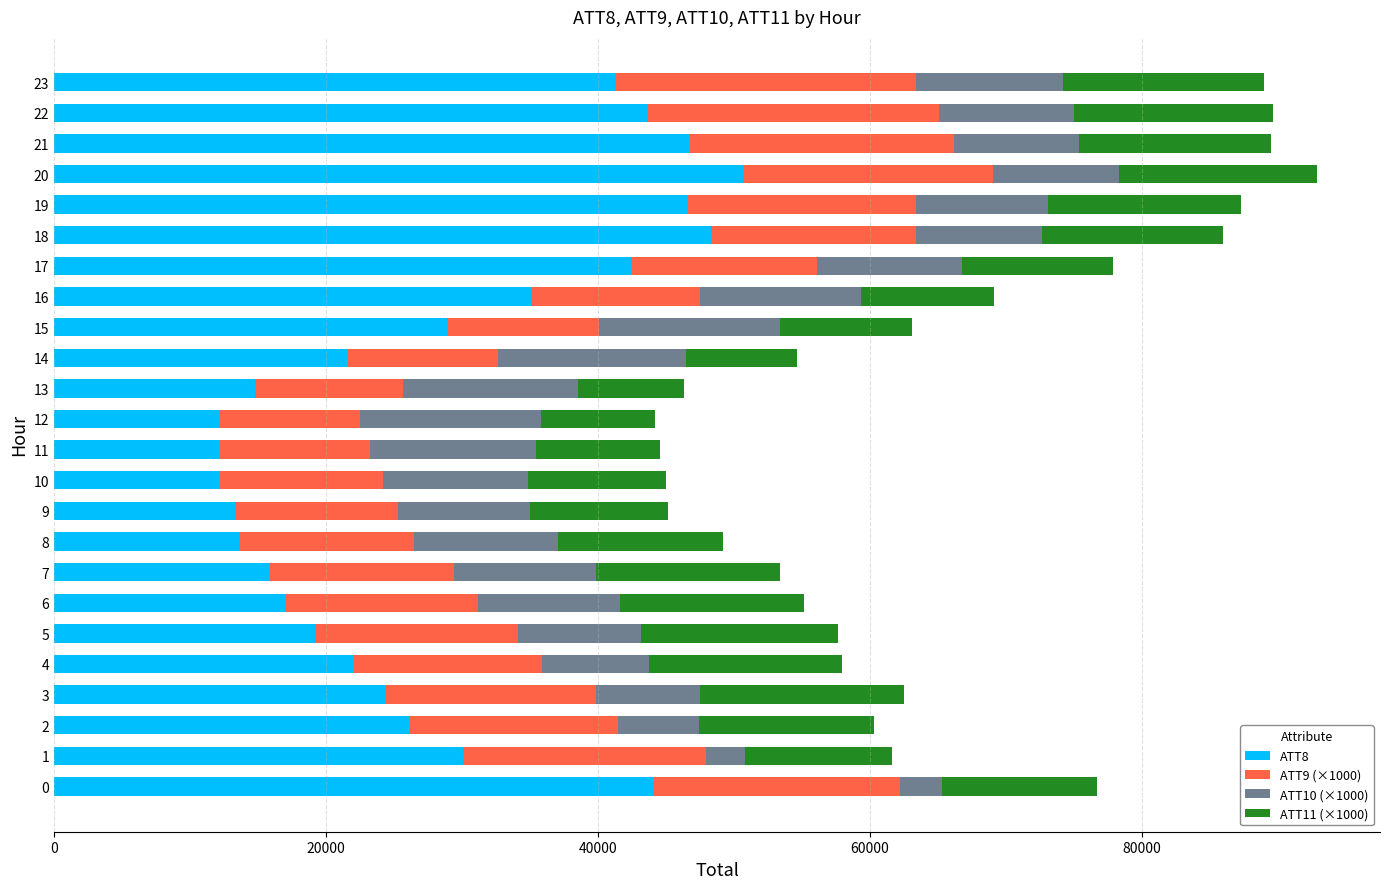

What are all the series names shown in the legend?

ATT8, ATT9 (×1000), ATT10 (×1000), ATT11 (×1000)